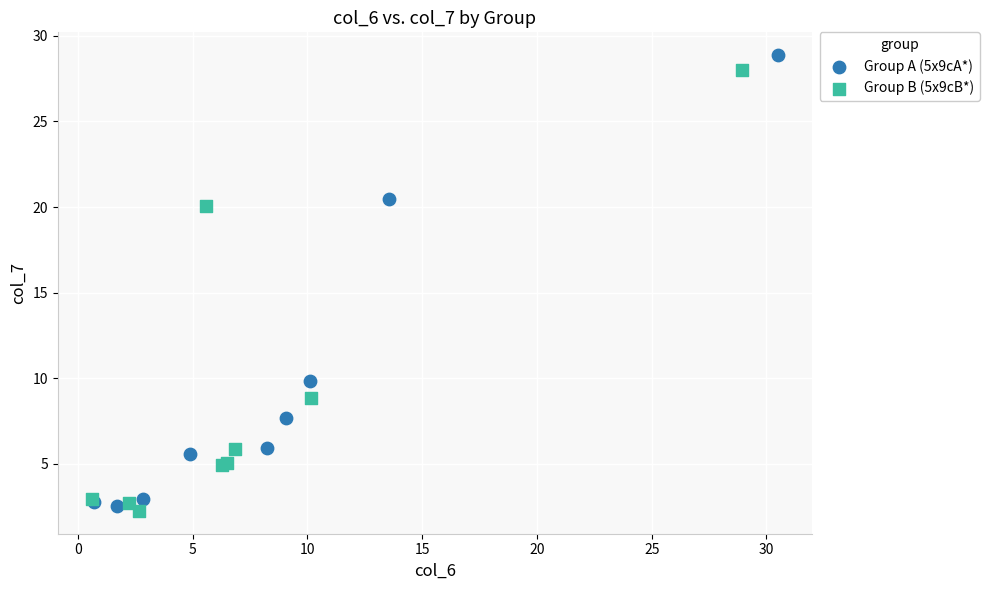

Which series has the widest spread of Y values?

Group A (5x9cA*)